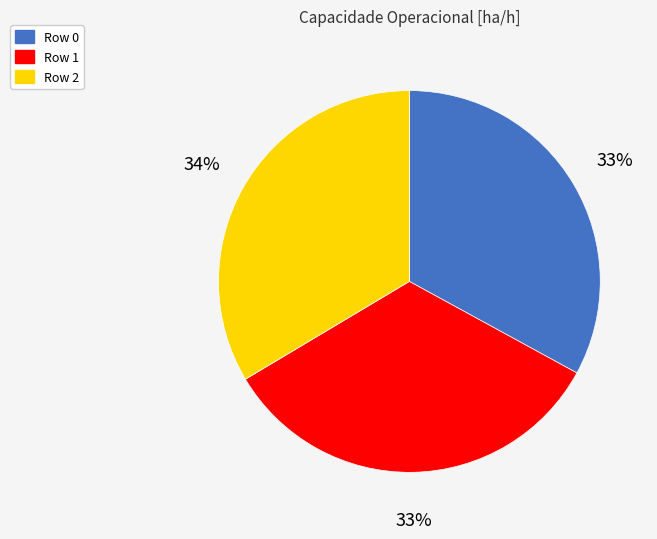

What is the ratio of the value at Row 2 to the value at Row 0?

1.0